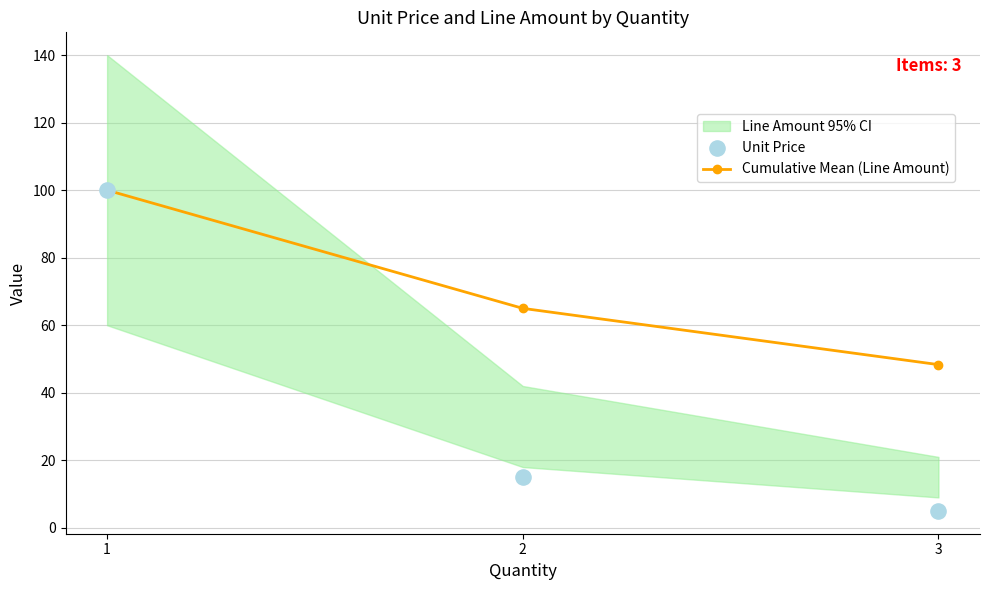

Which series reaches the maximum Y coordinate?

Cumulative Mean (Line Amount)